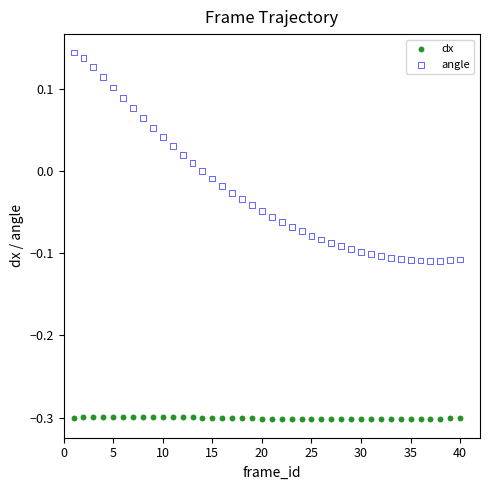

Which series contains the highest Y value?

angle